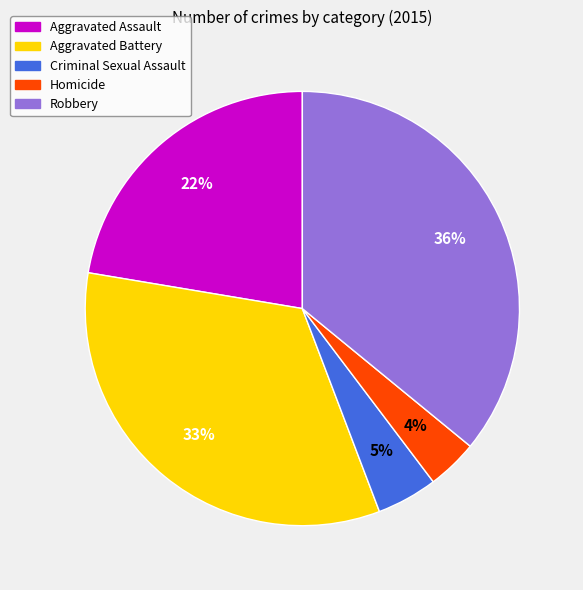

True or false: Aggravated Battery accounts for 40% of the total.

False